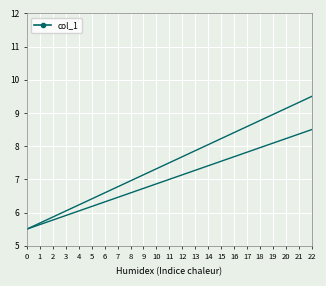

Which category has the highest value across all series?

22